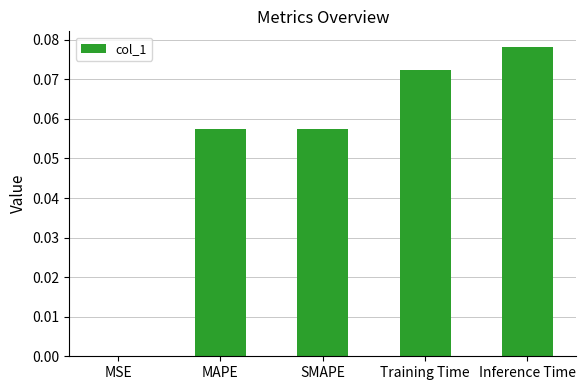

The value at Inference Time is 0.0. True or false?

False